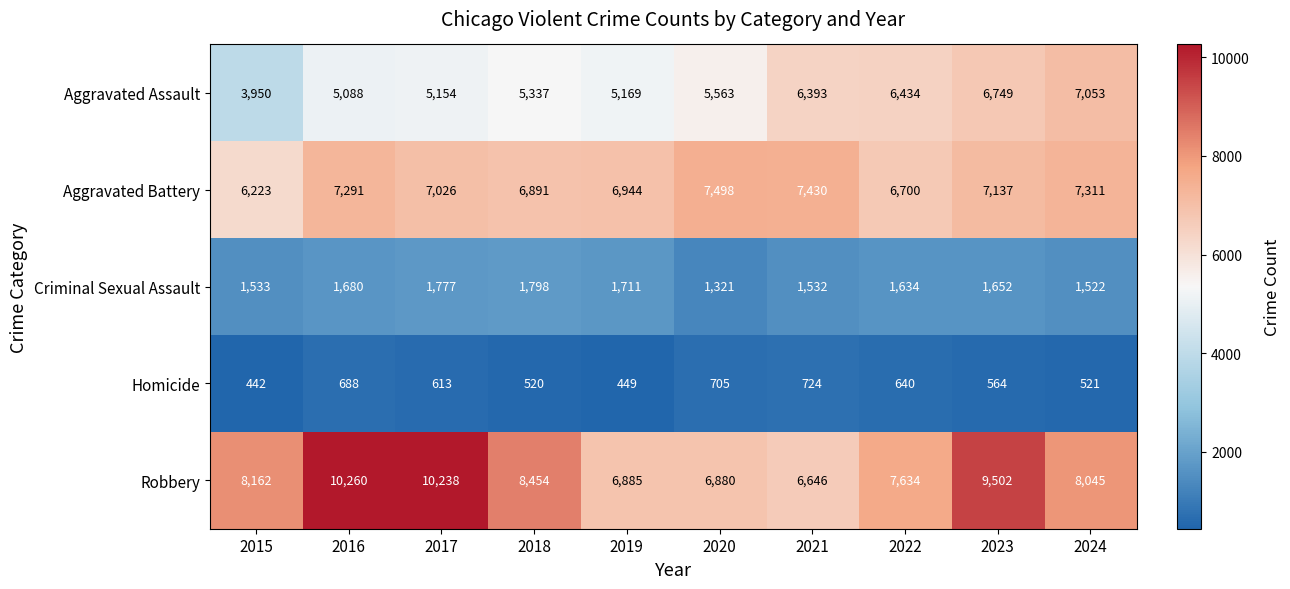

At which label does Homicide first exceed 613?

2016